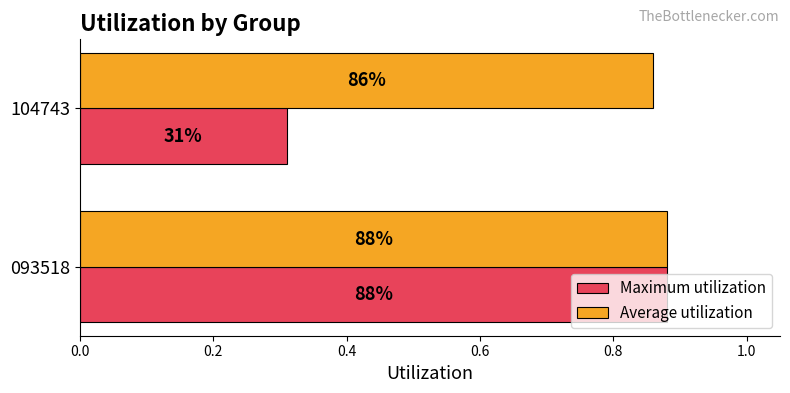

Rank the series by their maximum value, from lowest to highest.

Maximum utilization, Average utilization